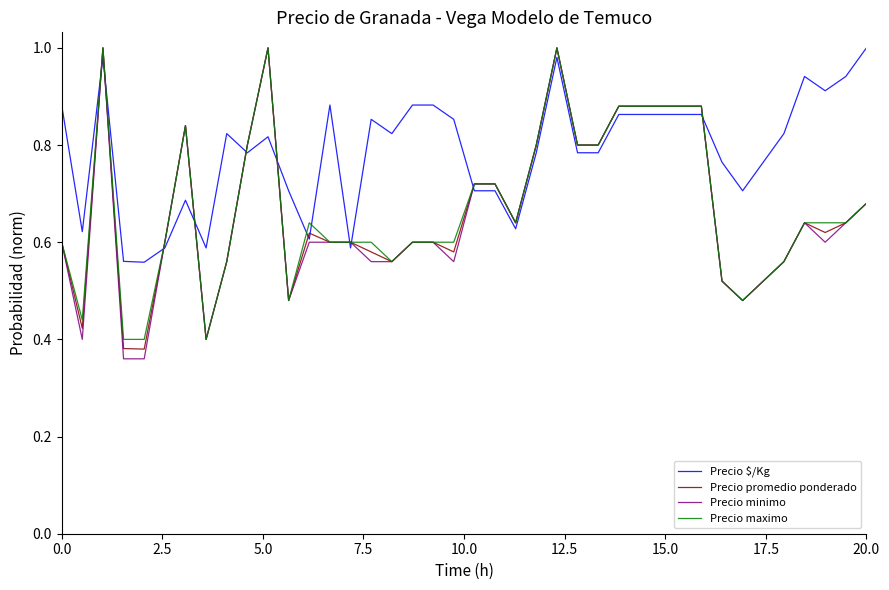

Which series has the widest spread of values?

Precio minimo